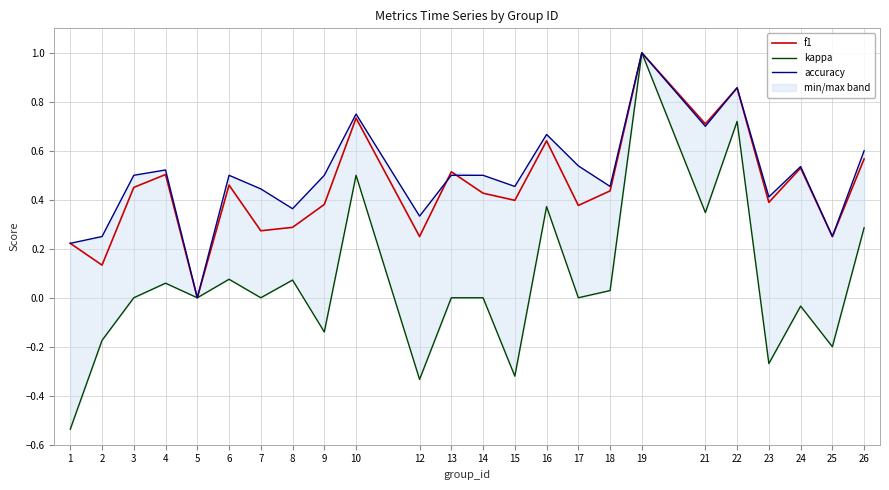

At which label does kappa reach its peak?

19